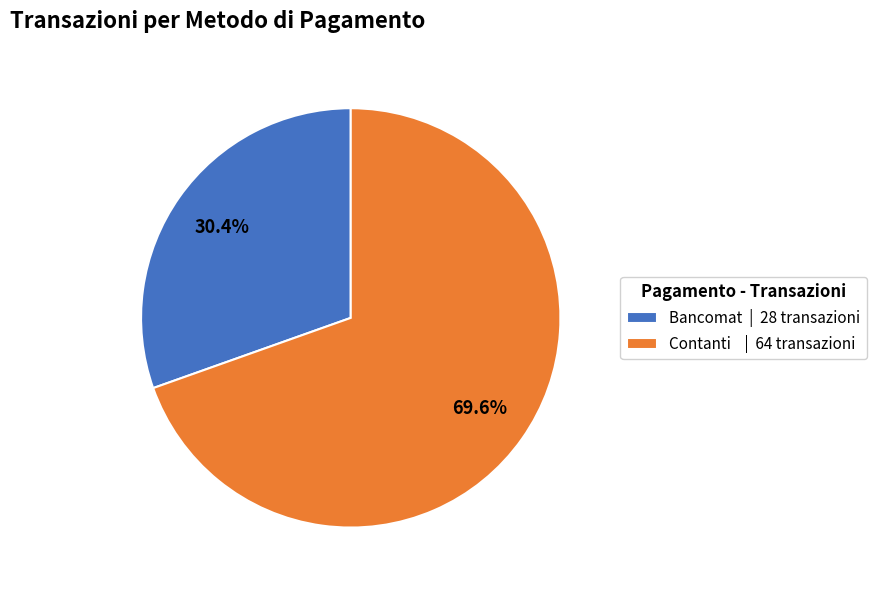

Rank the categories by value from highest to lowest.

Contanti, Bancomat